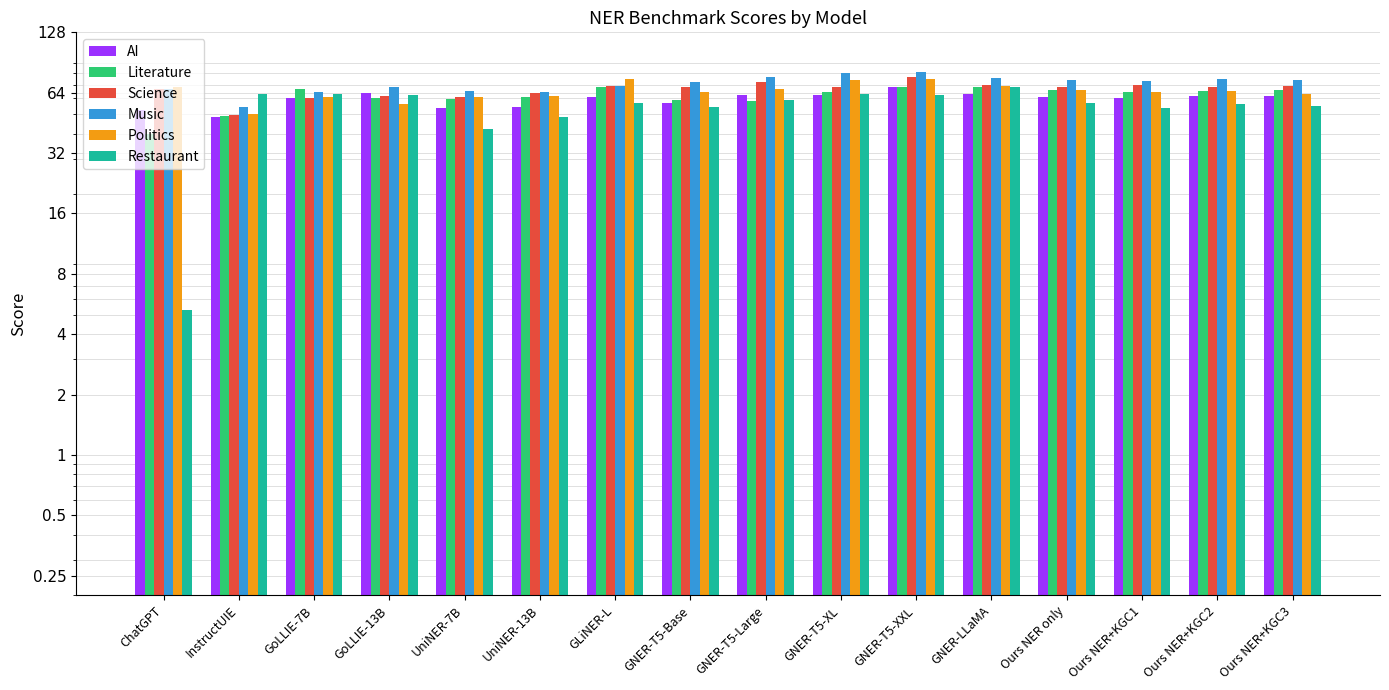

Reading left to right, extract all data points from this chart.

AI: ChatGPT=52.4	InstructUIE=48.4	GoLLIE-7B=60.3	GoLLIE-13B=63.8	UniNER-7B=53.5	UniNER-13B=54.2	GLiNER-L=60.6	GNER-T5-Base=56.8	GNER-T5-Large=62.6	GNER-T5-XL=62.1	GNER-T5-XXL=68.2	GNER-LLaMA=63.1	Ours NER only=61.0	Ours NER+KGC1=60.5	Ours NER+KGC2=61.9	Ours NER+KGC3=61.8
Literature: ChatGPT=39.8	InstructUIE=48.8	GoLLIE-7B=67.1	GoLLIE-13B=60.1	UniNER-7B=59.4	UniNER-13B=60.9	GLiNER-L=68.4	GNER-T5-Base=58.7	GNER-T5-Large=58.2	GNER-T5-XL=64.9	GNER-T5-XXL=68.7	GNER-LLaMA=68.2	Ours NER only=65.9	Ours NER+KGC1=64.5	Ours NER+KGC2=65.2	Ours NER+KGC3=65.7
Science: ChatGPT=67.0	InstructUIE=49.4	GoLLIE-7B=60.5	GoLLIE-13B=61.5	UniNER-7B=61.1	UniNER-13B=63.5	GLiNER-L=69.4	GNER-T5-Base=68.0	GNER-T5-Large=72.6	GNER-T5-XL=68.7	GNER-T5-XXL=76.7	GNER-LLaMA=69.9	Ours NER only=68.5	Ours NER+KGC1=69.9	Ours NER+KGC2=68.1	Ours NER+KGC3=69.1
Music: ChatGPT=66.6	InstructUIE=54.4	GoLLIE-7B=64.5	GoLLIE-13B=68.5	UniNER-7B=65.0	UniNER-13B=64.5	GLiNER-L=69.5	GNER-T5-Base=72.3	GNER-T5-Large=76.7	GNER-T5-XL=80.6	GNER-T5-XXL=81.2	GNER-LLaMA=75.7	Ours NER only=74.2	Ours NER+KGC1=72.9	Ours NER+KGC2=74.7	Ours NER+KGC3=74.3
Politics: ChatGPT=68.5	InstructUIE=49.9	GoLLIE-7B=60.8	GoLLIE-13B=56.2	UniNER-7B=60.8	UniNER-13B=61.4	GLiNER-L=74.8	GNER-T5-Base=64.5	GNER-T5-Large=67.0	GNER-T5-XL=73.7	GNER-T5-XXL=75.1	GNER-LLaMA=69.4	Ours NER only=66.0	Ours NER+KGC1=64.9	Ours NER+KGC2=65.5	Ours NER+KGC3=63.2
Restaurant: ChatGPT=5.3	InstructUIE=63.0	GoLLIE-7B=63.0	GoLLIE-13B=62.5	UniNER-7B=42.4	UniNER-13B=48.7	GLiNER-L=57.2	GNER-T5-Base=54.5	GNER-T5-Large=58.6	GNER-T5-XL=63.0	GNER-T5-XXL=62.5	GNER-LLaMA=68.6	Ours NER only=57.0	Ours NER+KGC1=54.0	Ours NER+KGC2=56.5	Ours NER+KGC3=54.7